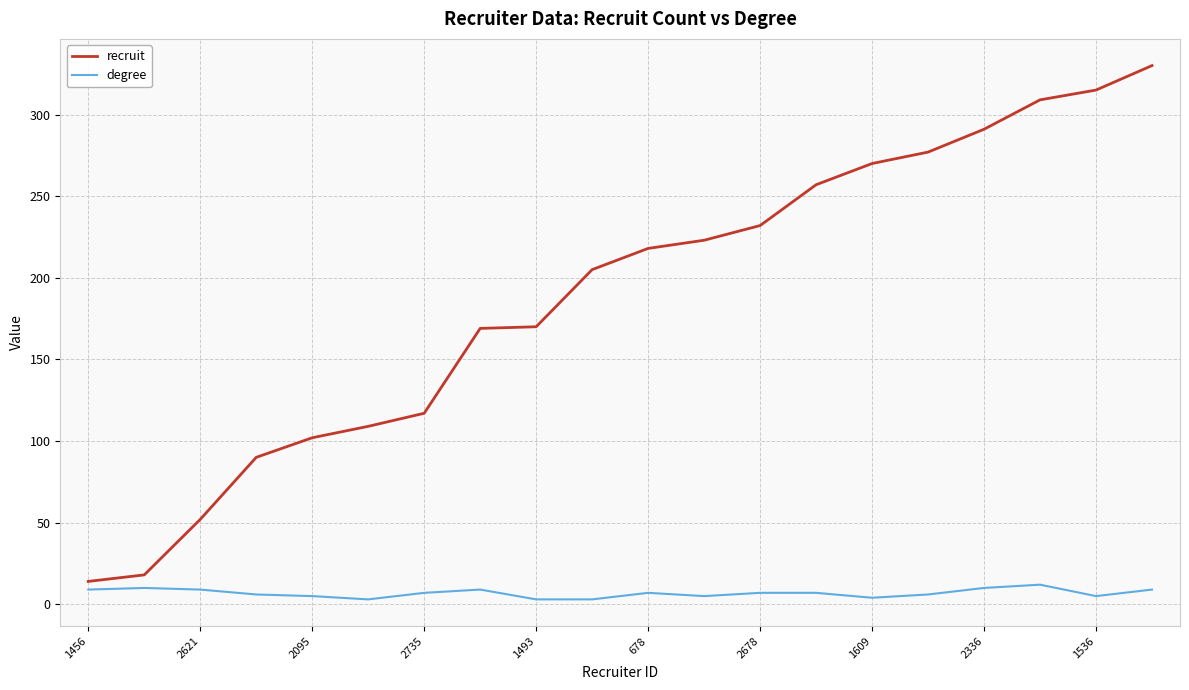

List the series in order of their peak value, highest first.

recruit, degree